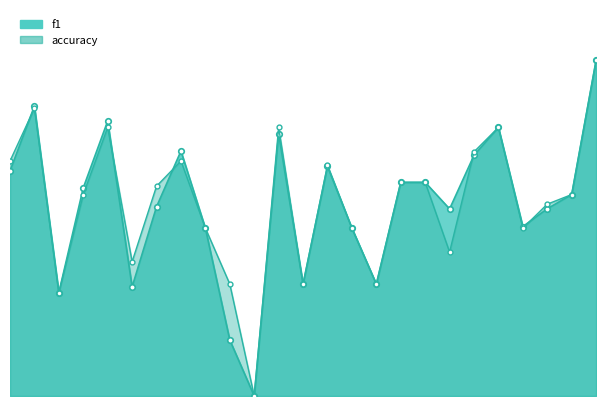

Between which two adjacent categories do f1 and accuracy first intersect?

0 and 1